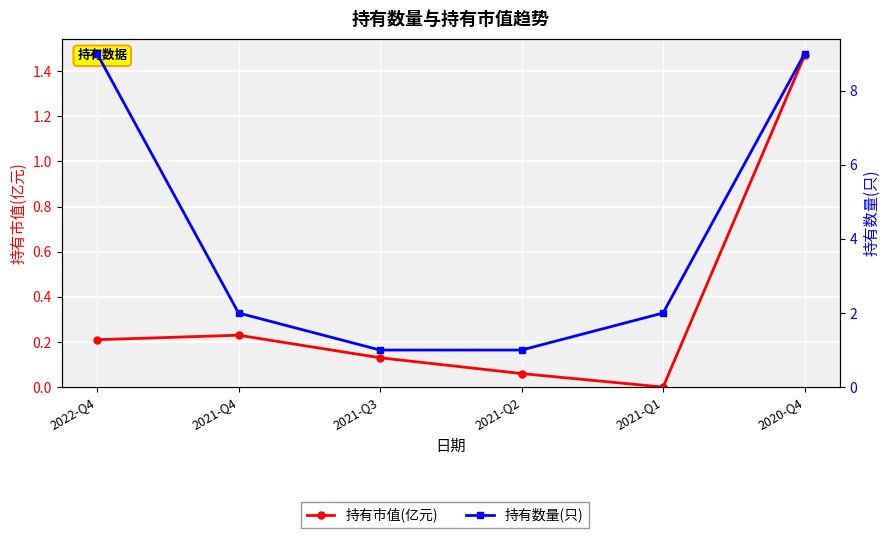

True or false: 持有市值(亿元) and 持有数量(只) cross at least once.

False